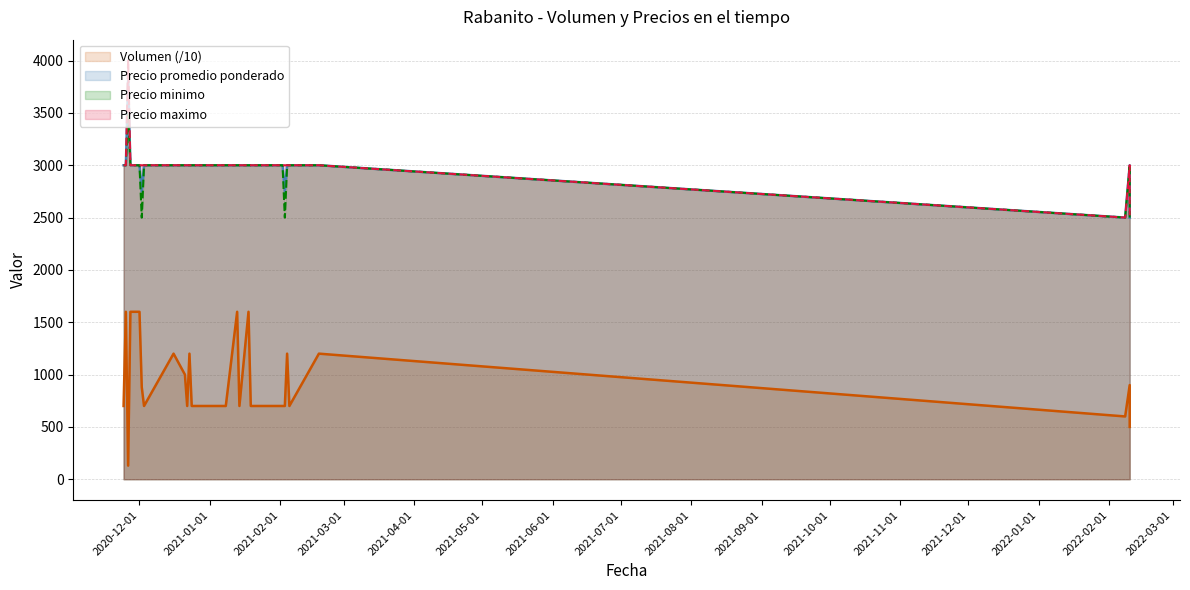

Which series has the largest total across all categories?

Precio maximo